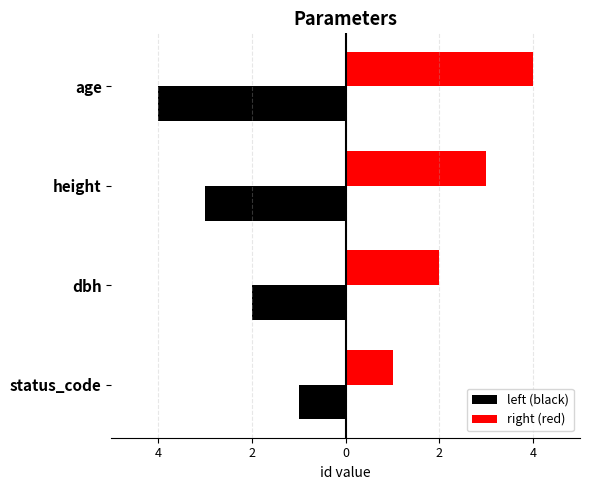

List the series in order of their peak value, highest first.

right (red), left (black)